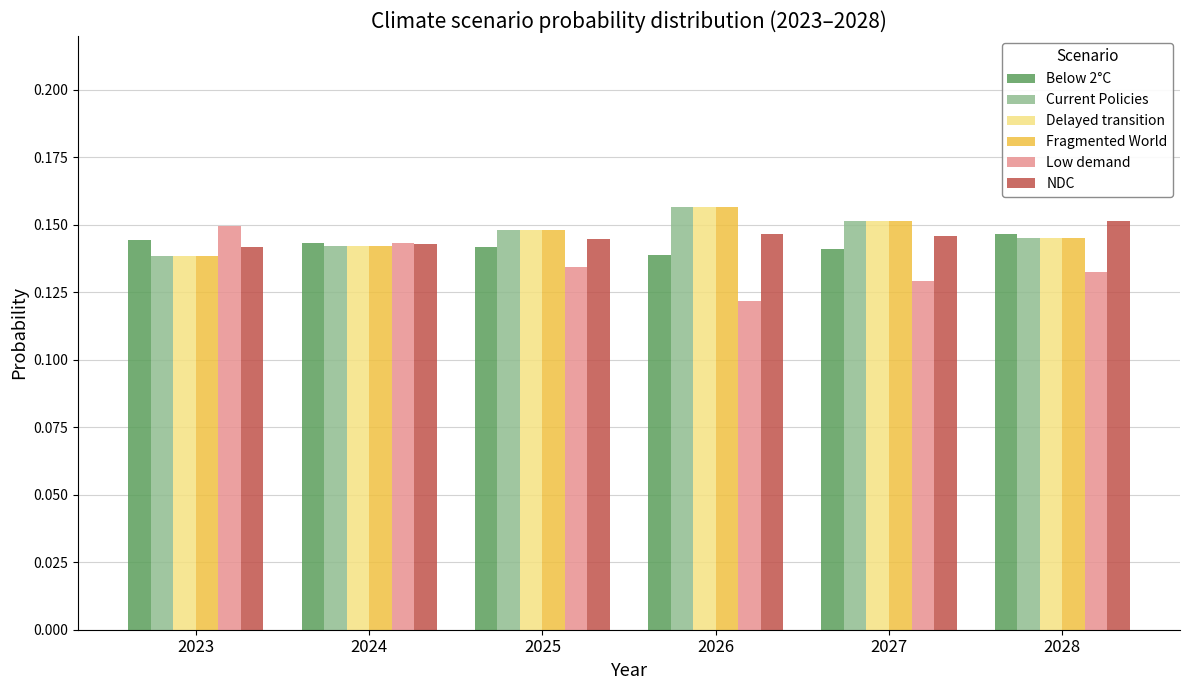

Which series has the widest spread of values?

Low demand